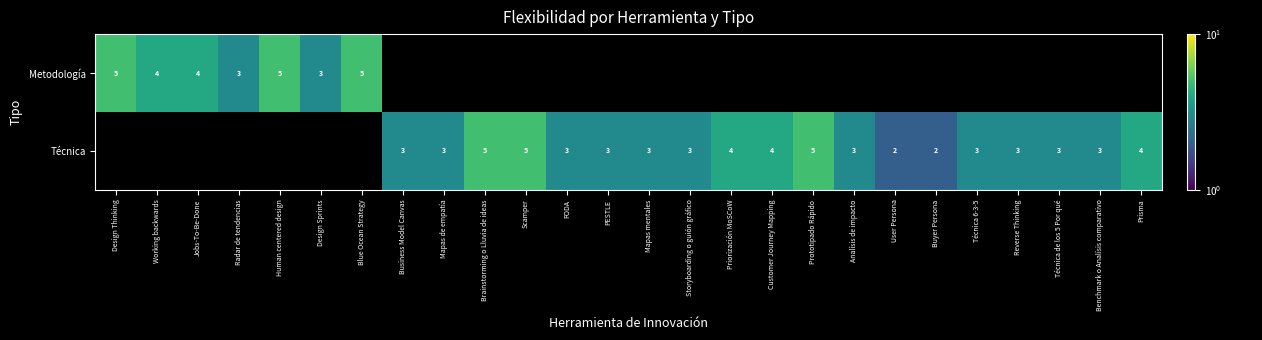

What is the sum of the Técnica values at Reverse Thinking and FODA?

6